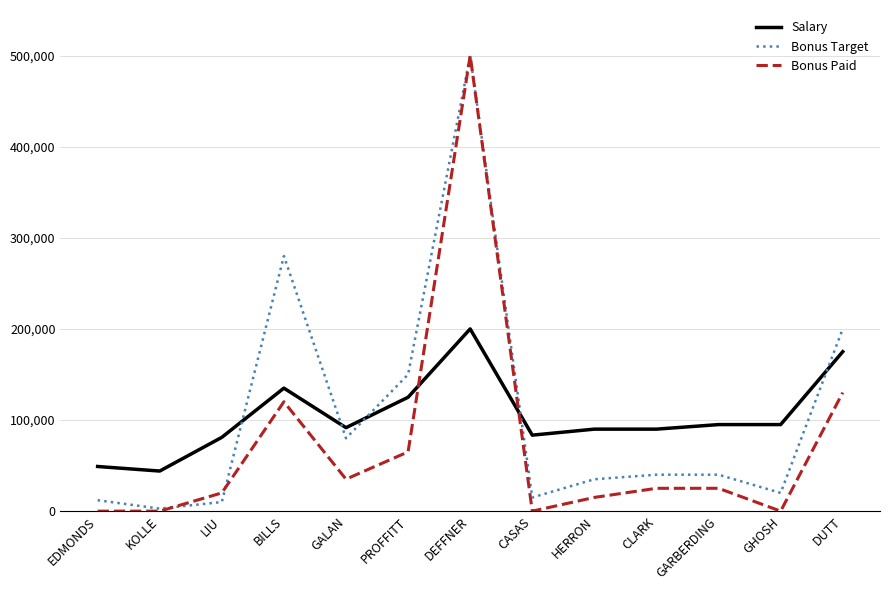

True or false: Salary has more than 0 interior local peaks.

True